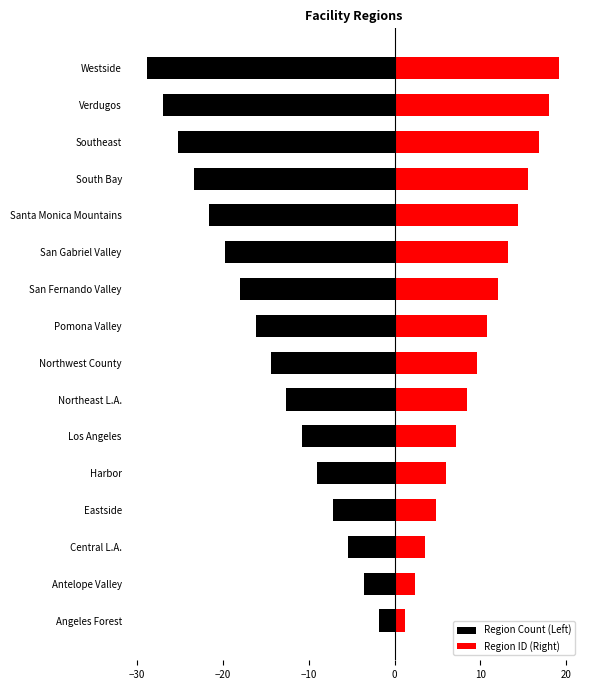

What are all the series names shown in the legend?

Region Count (Left), Region ID (Right)